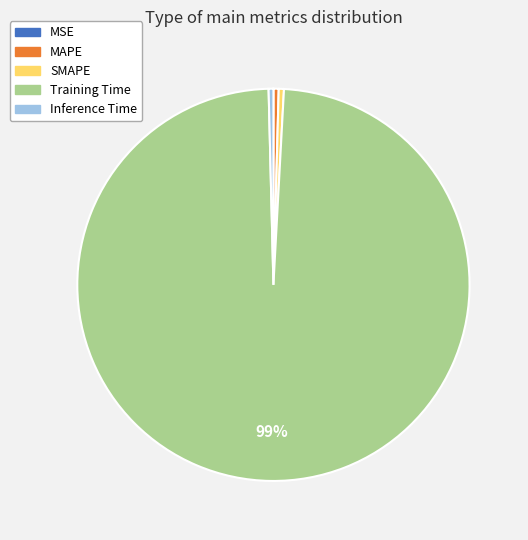

Between MAPE and Training Time, which is larger?

Training Time